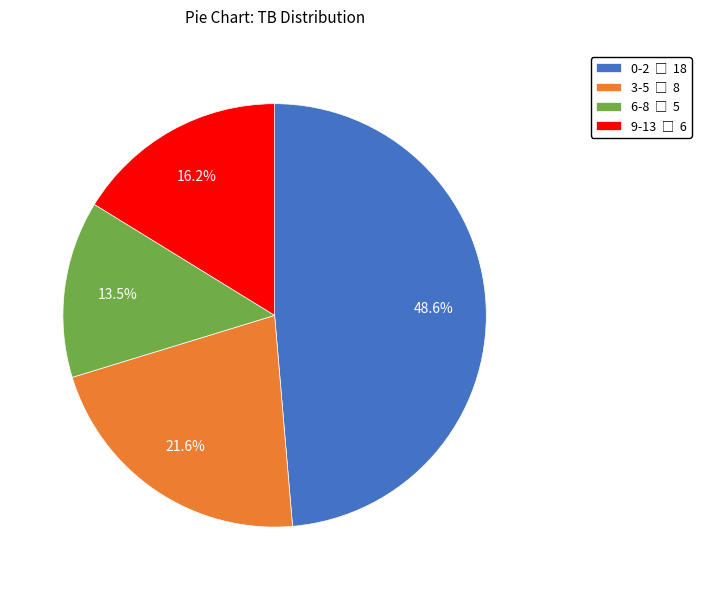

Does any single category account for the majority?

No